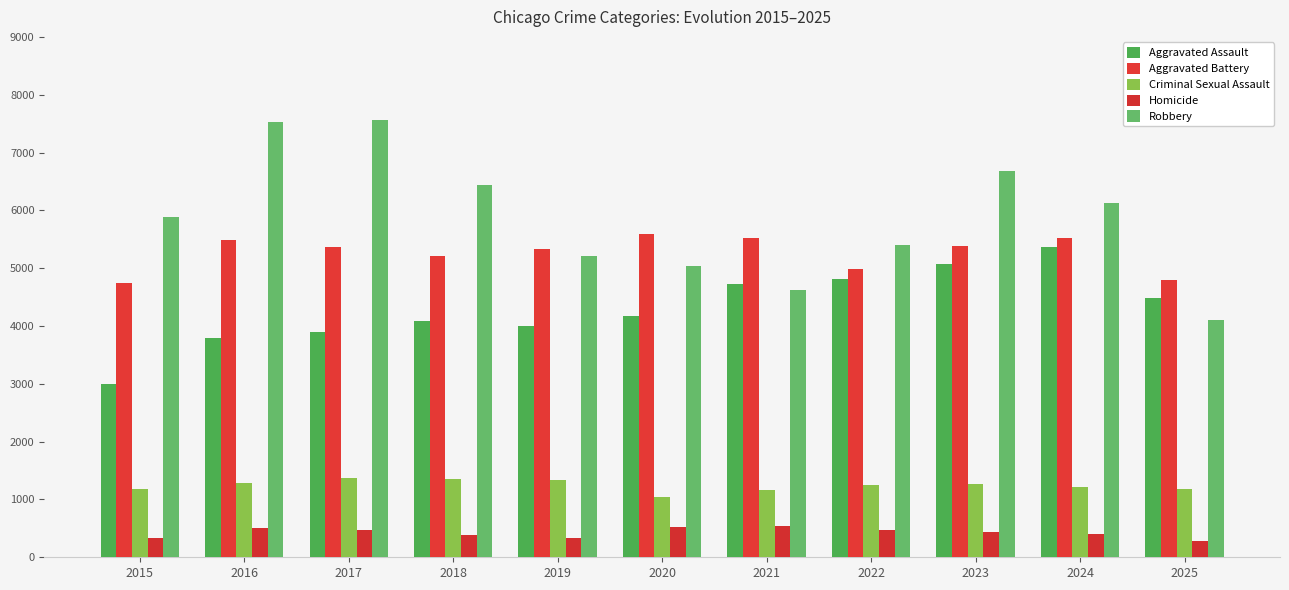

What is the difference between the second highest and second lowest values in the Robbery series?

2903